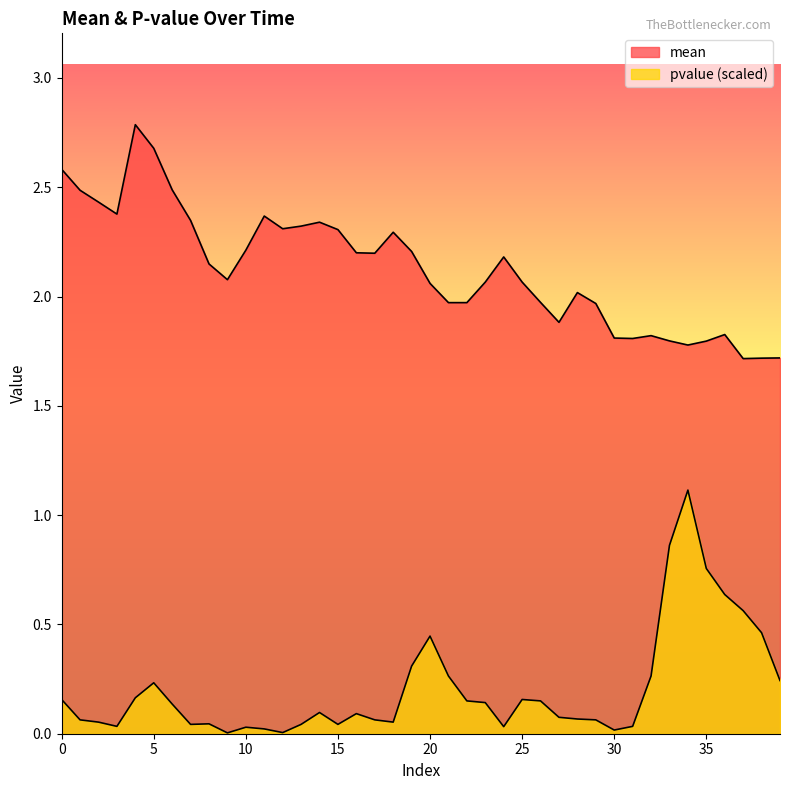

At which category is the sum across all series the highest?

4